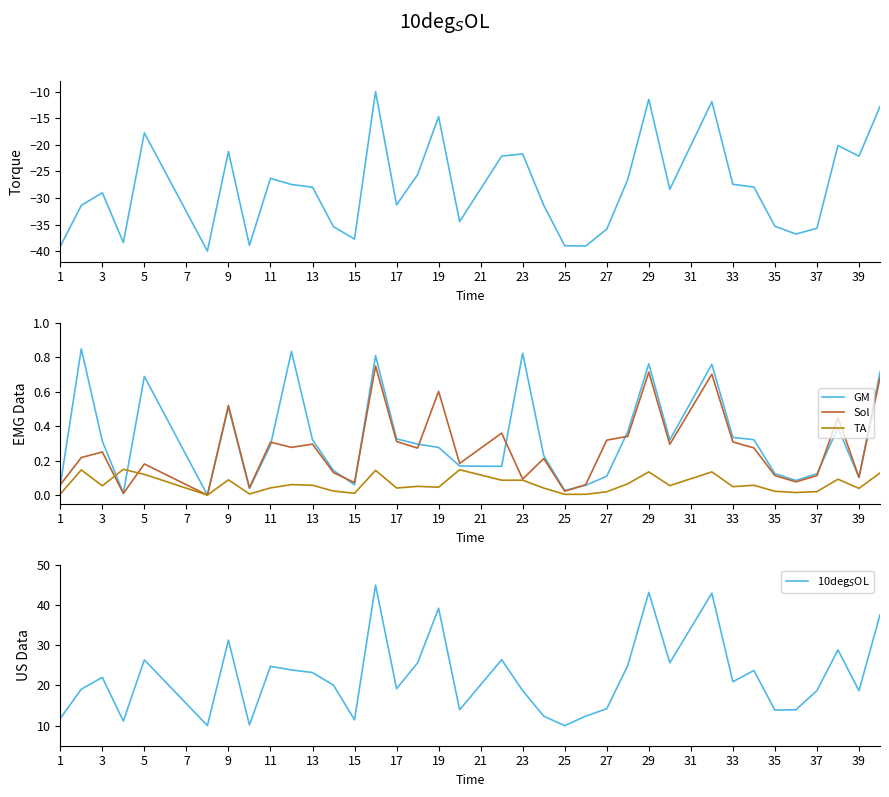

Is it true that Sol equals 1.0 at 19?

False